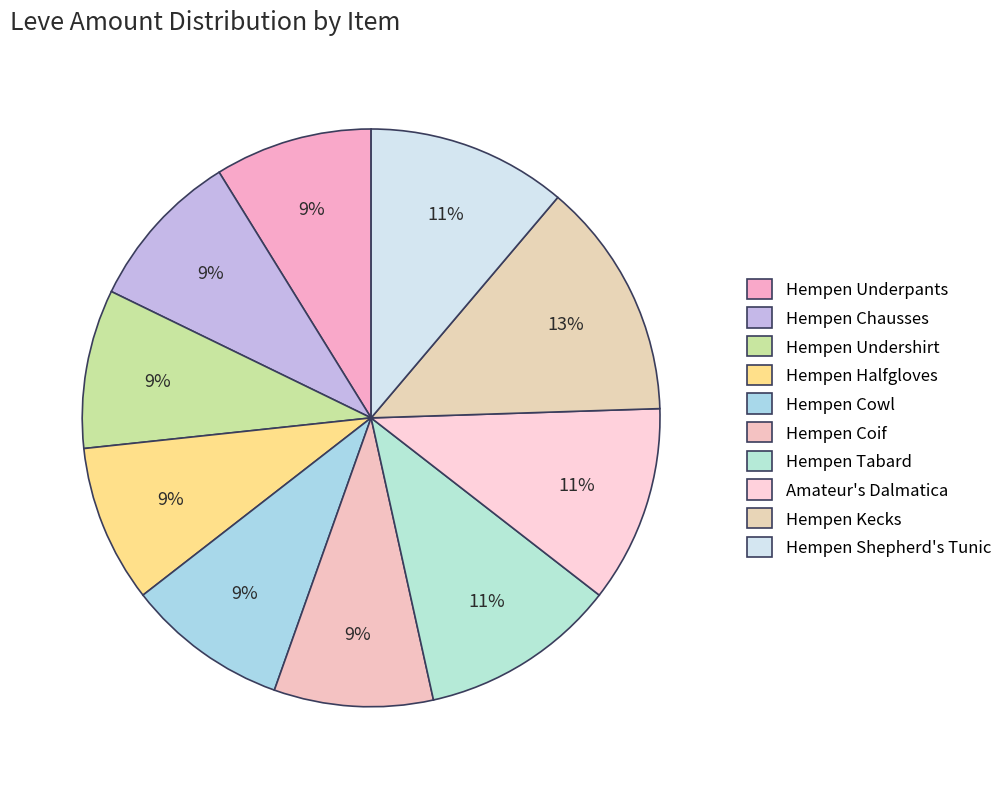

How many slices are in this pie chart?

10